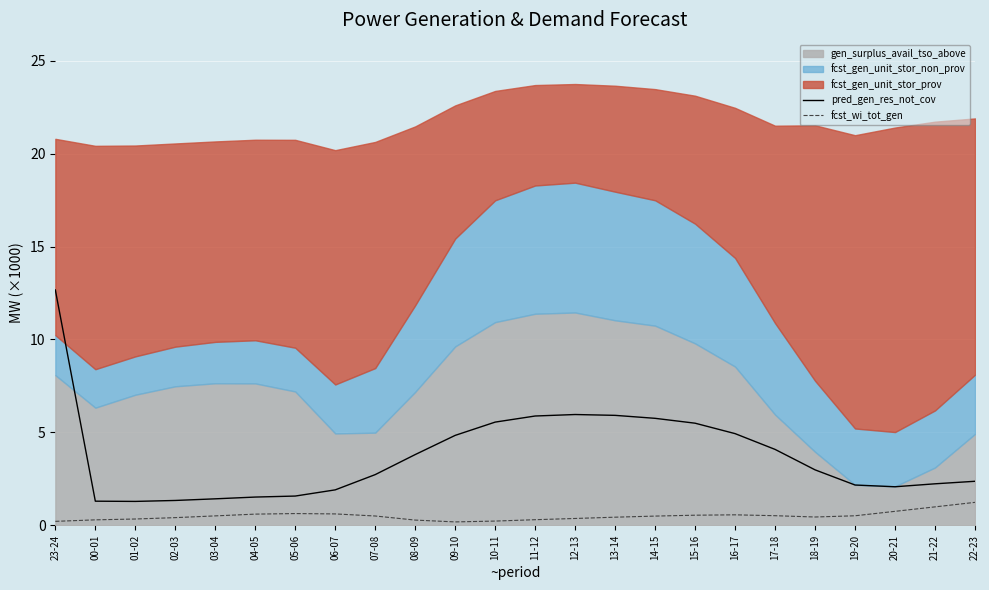

The fcst_wi_tot_gen series shows 0.4 at 06-07. True or false?

False